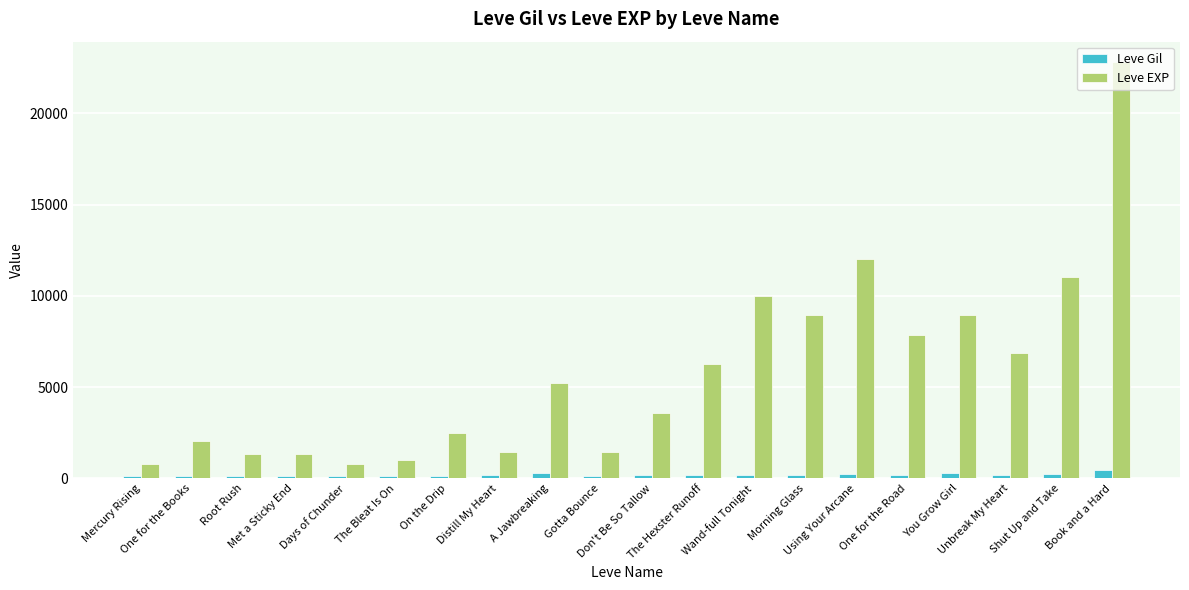

What is the sum of all Leve EXP values?

116180